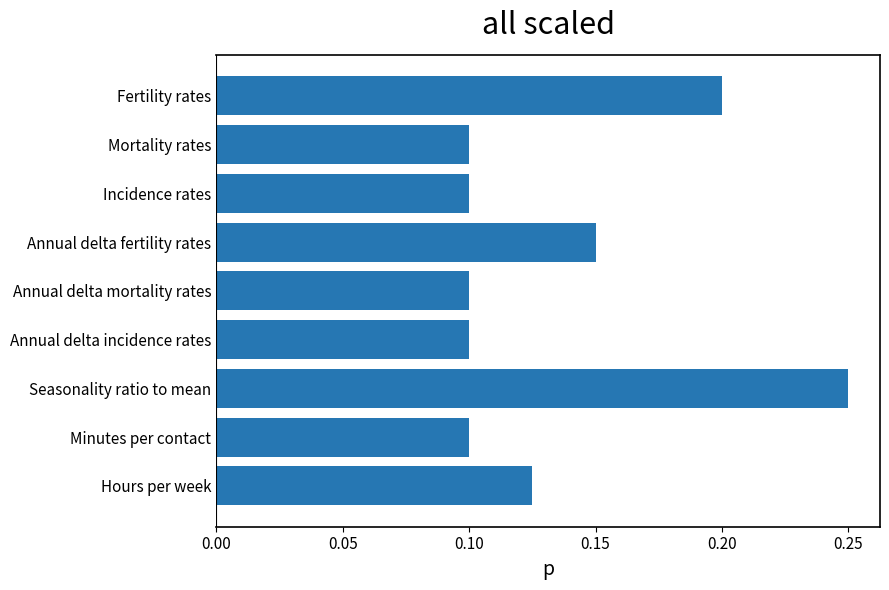

What is the sum of the values at Minutes per contact and Fertility rates?

0.3